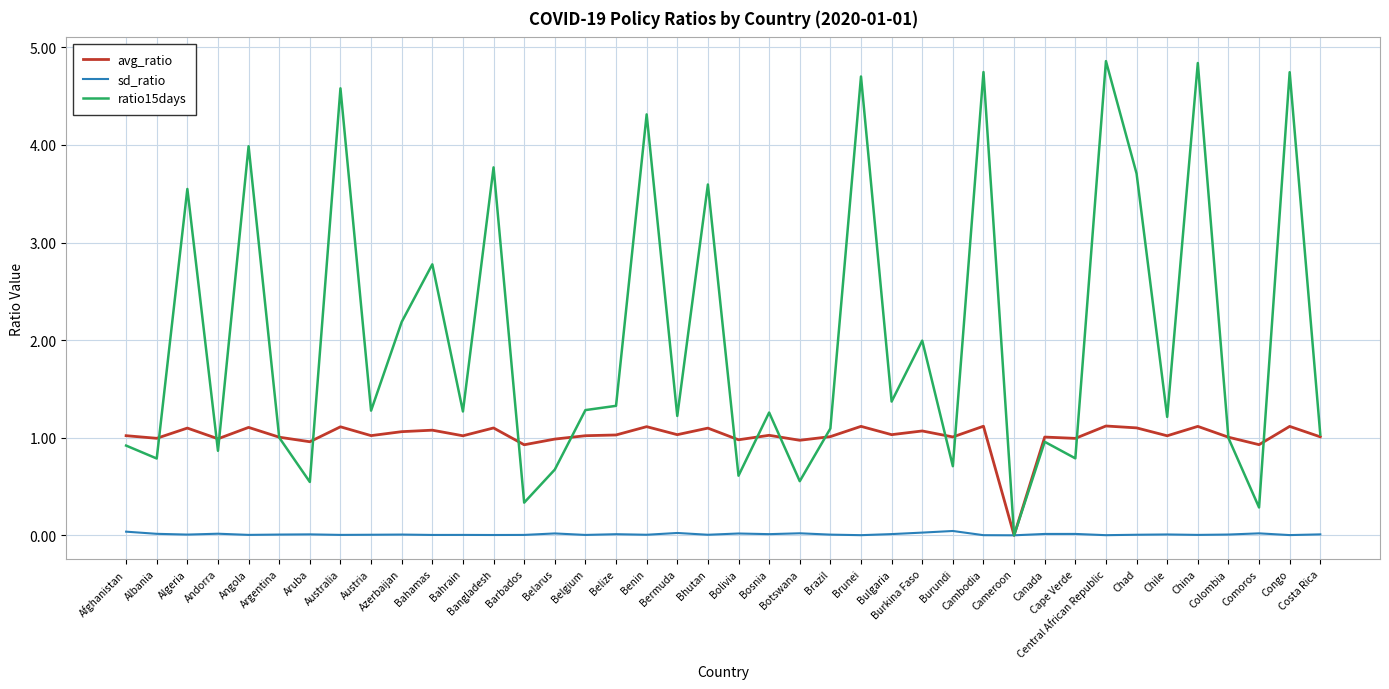

What is the sum of the avg_ratio values at Botswana and Brunei?

2.1